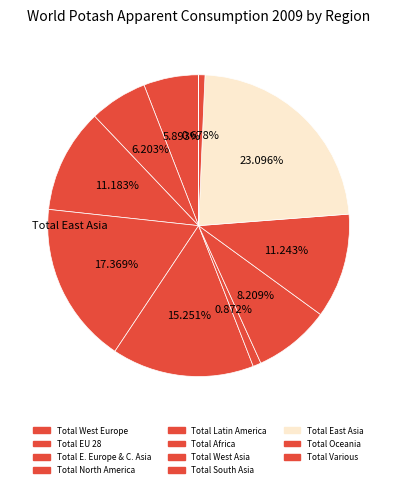

Is it true that Total Latin America is 15% of the pie?

True